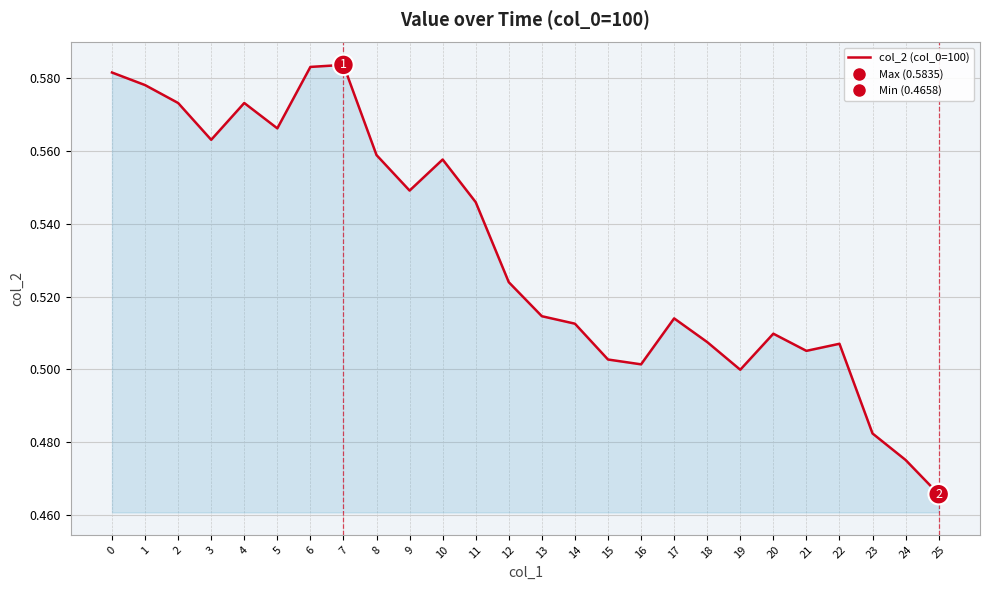

Reading right to left, extract all data points from this chart.

25=0.5	24=0.5	23=0.5	22=0.5	21=0.5	20=0.5	19=0.5	18=0.5	17=0.5	16=0.5	15=0.5	14=0.5	13=0.5	12=0.5	11=0.5	10=0.6	9=0.5	8=0.6	7=0.6	6=0.6	5=0.6	4=0.6	3=0.6	2=0.6	1=0.6	0=0.6